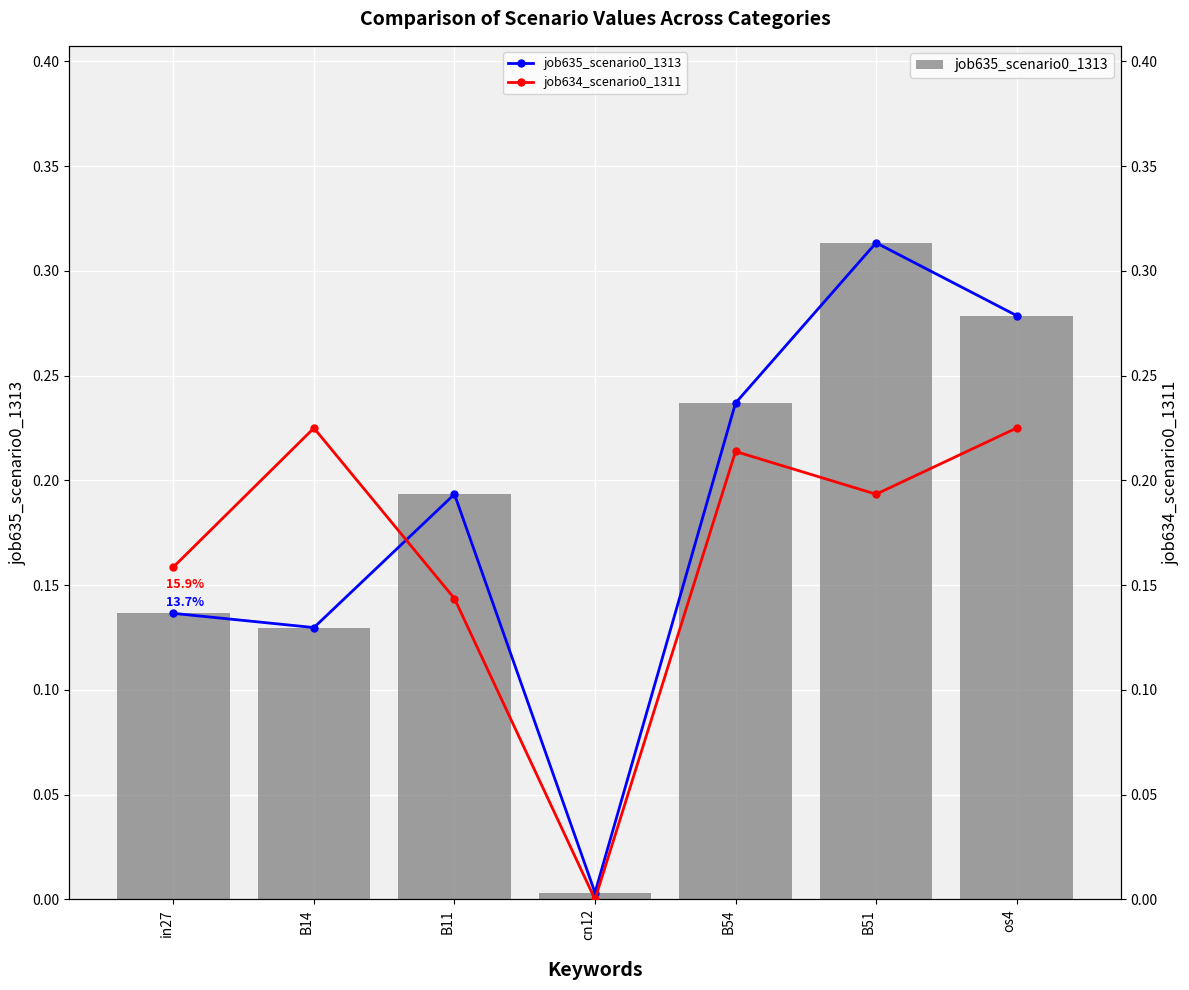

What is the label of the 6th bar from the left?

B51